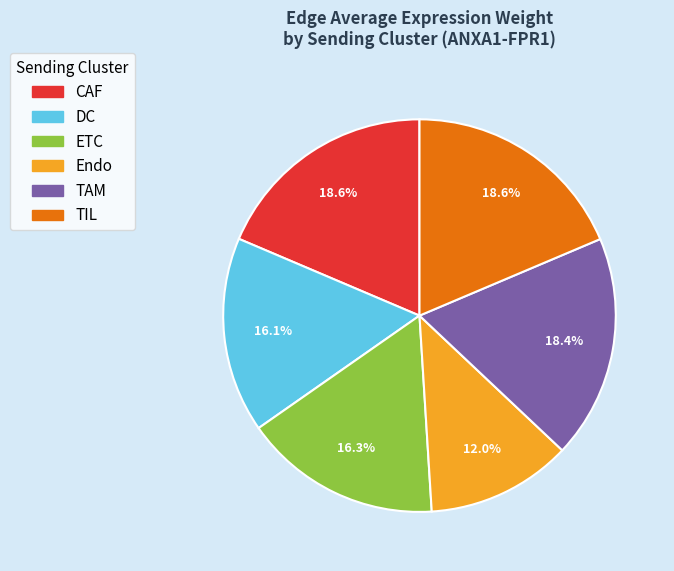

What percentage is the DC slice, to the nearest percent?

16%